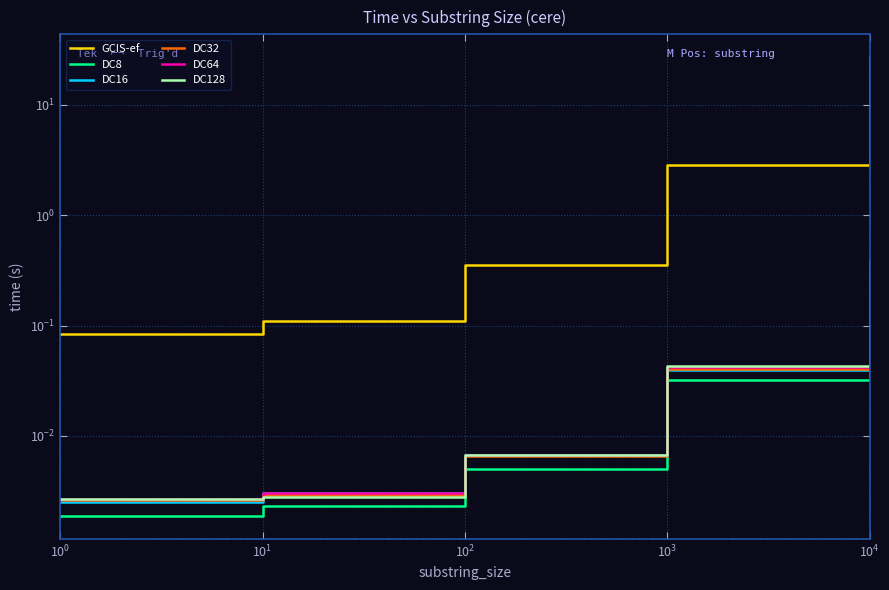

At how many categories does at least one series exceed 14?

1